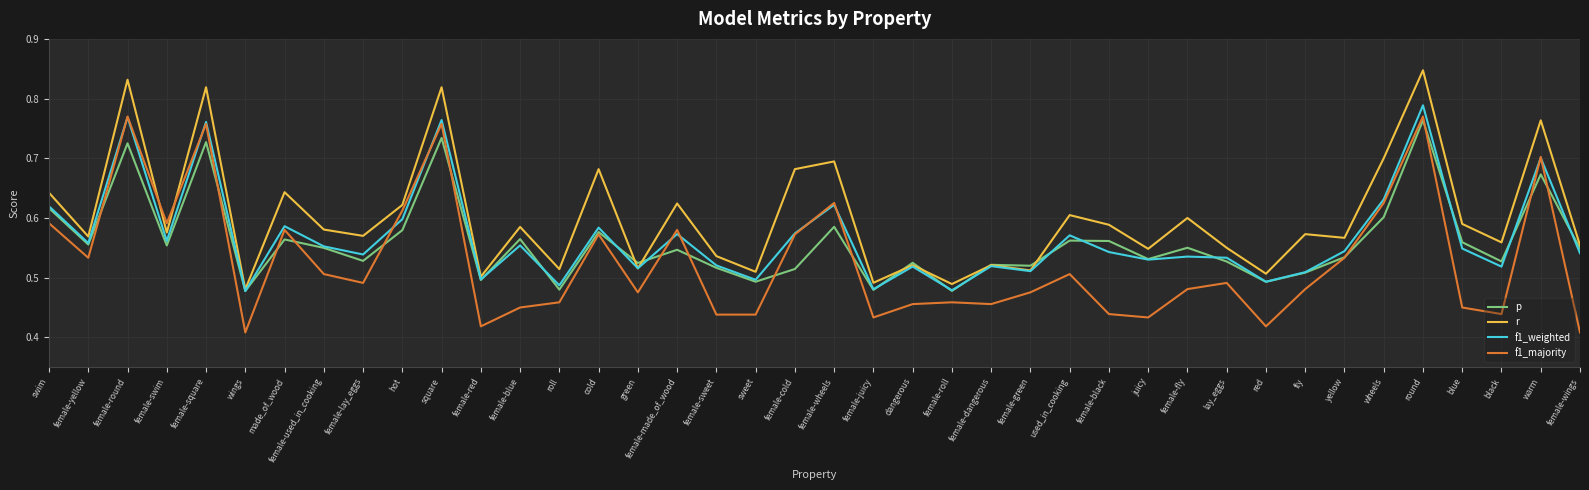

What is the total value across all series at female-fly?

2.2